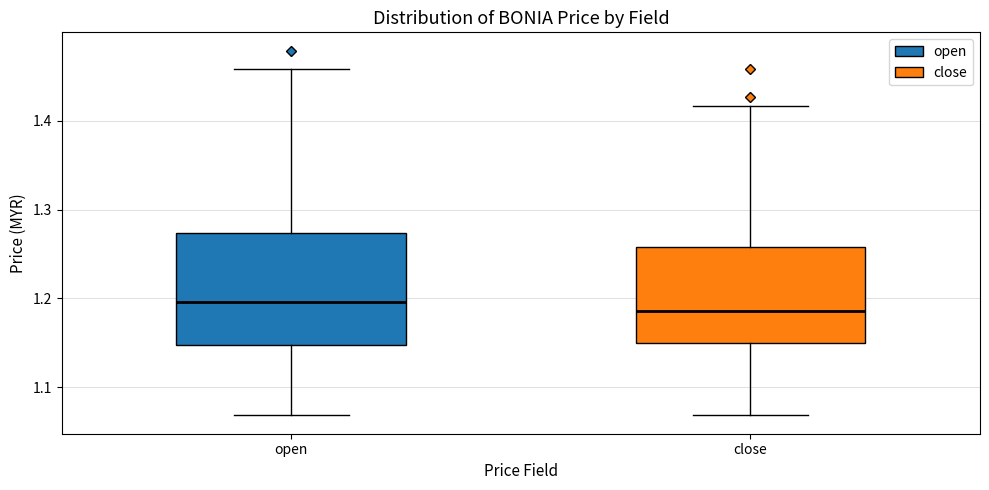

Reading left to right, transcribe this box plot: for each box, give where its median line is, the range the box spans, and where its two whiskers end, as read against the y-axis. The values are not printed on the chart, so give them approximately, as read against the axis.

open: median 1.20, box 1.15 to 1.27, whiskers 1.07 to 1.46
close: median 1.19, box 1.15 to 1.26, whiskers 1.07 to 1.42